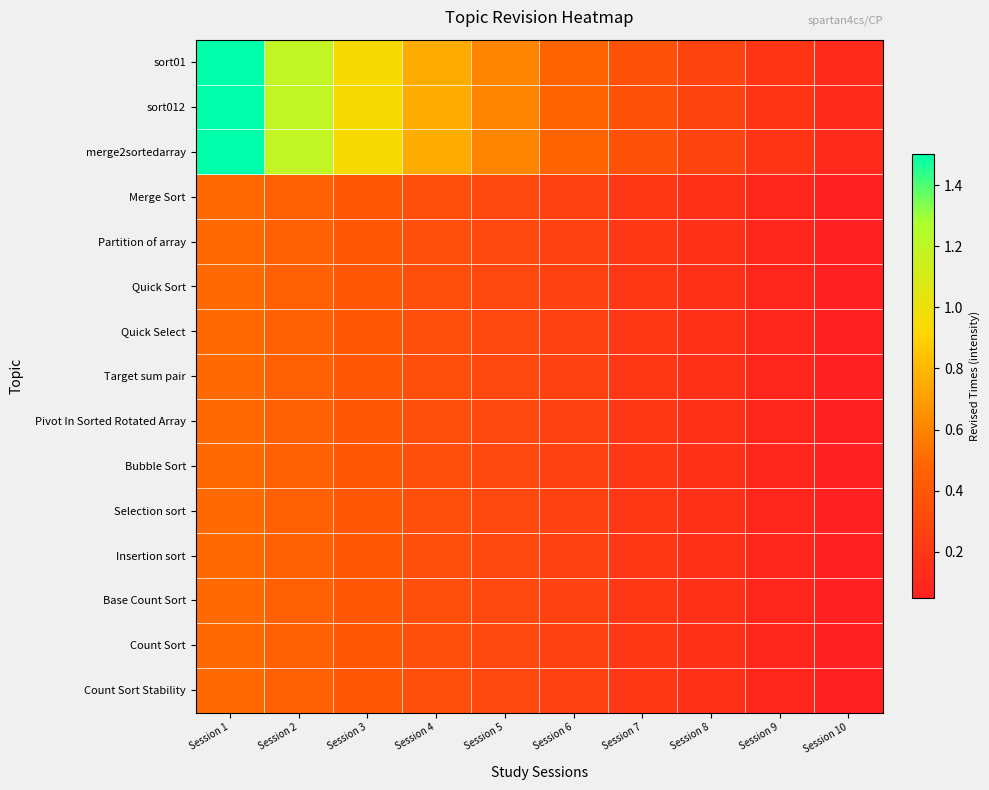

What is the greatest value displayed?

1.5